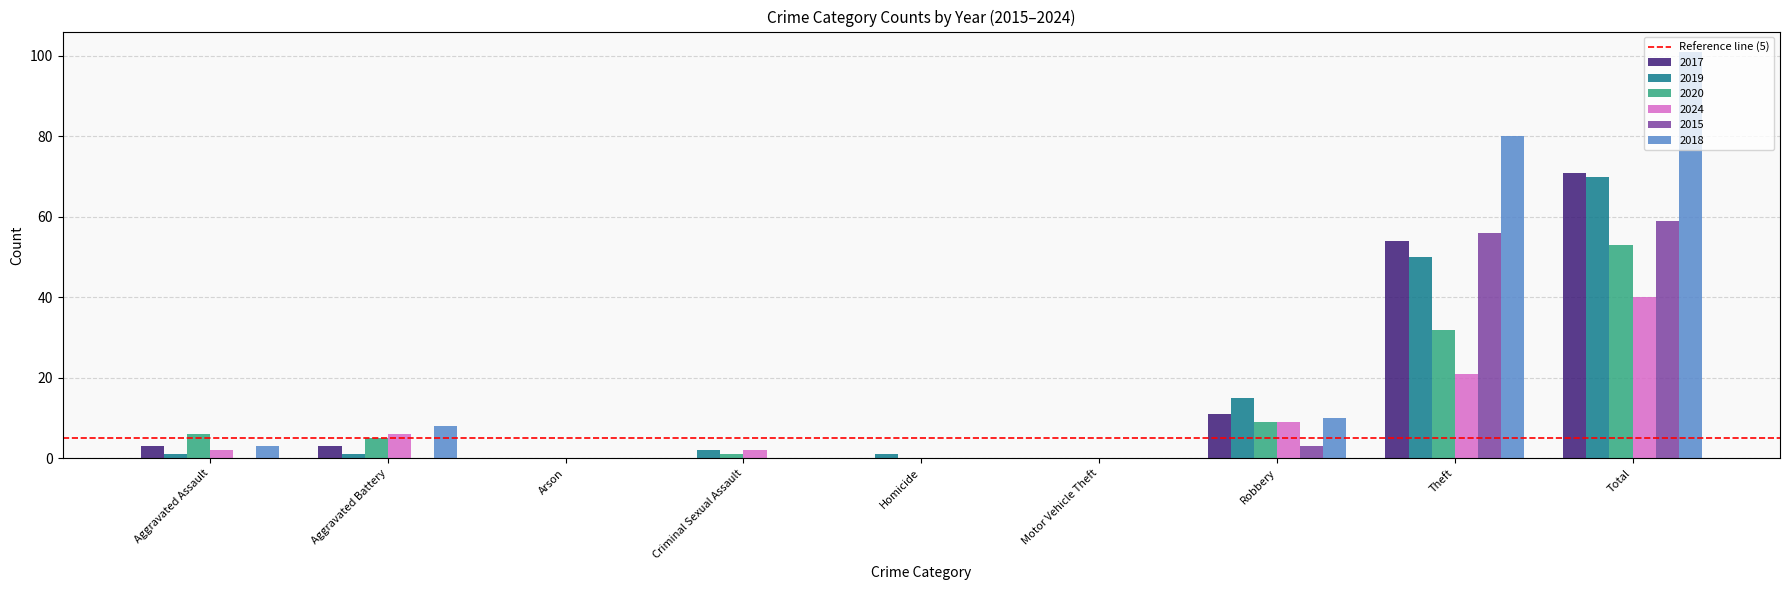

Is it true that 2015 equals 0 at Aggravated Battery?

True